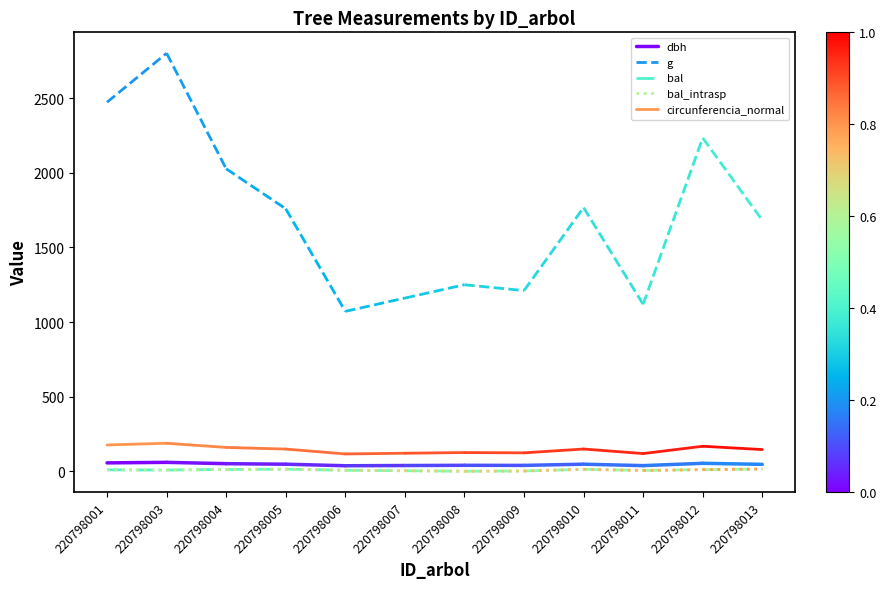

What is the difference between the highest and lowest values at 220798003?

2793.2